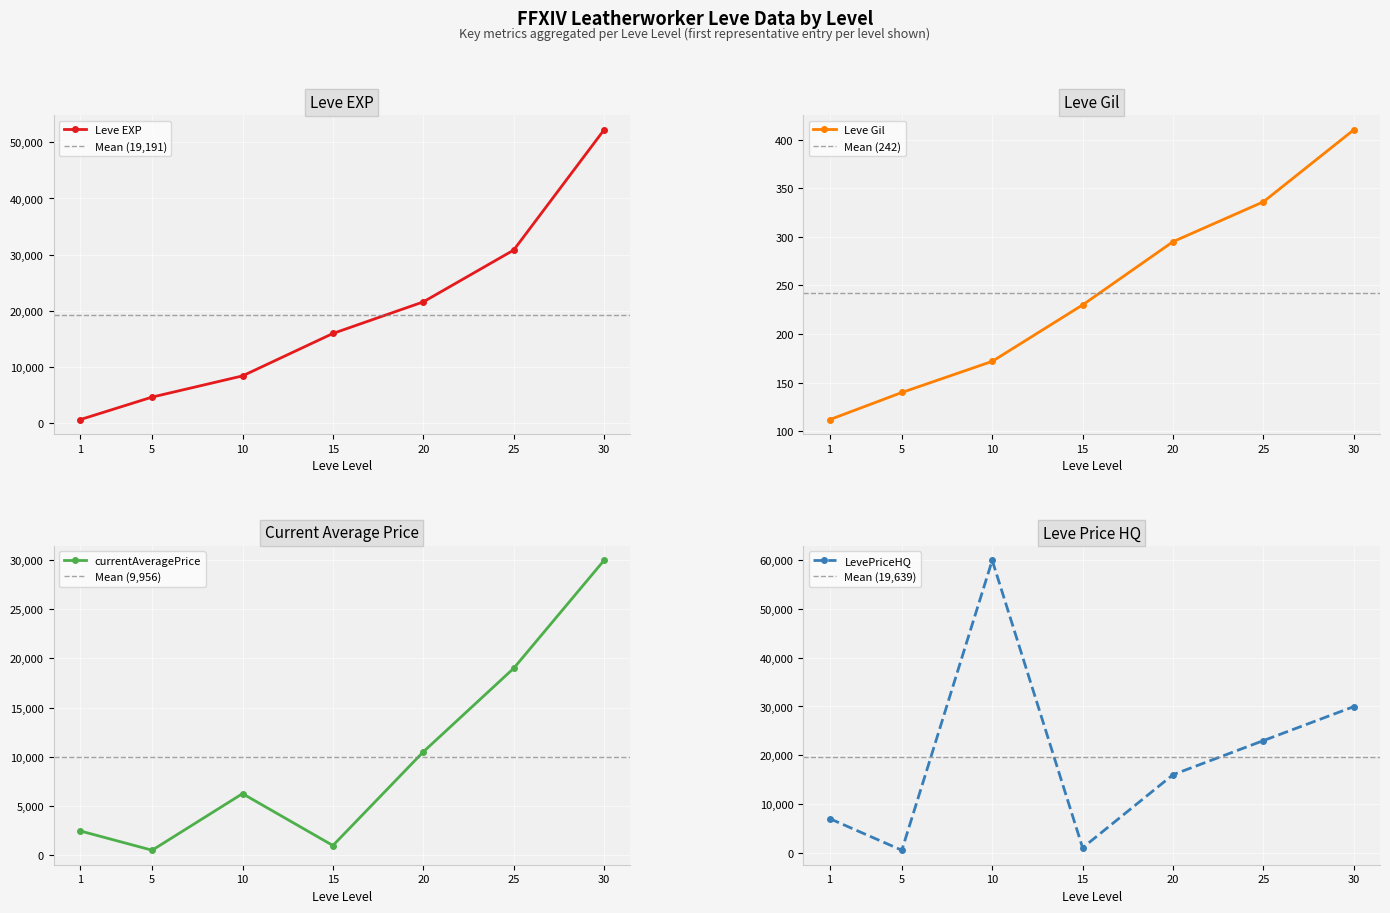

How many lines are shown in the chart?

4